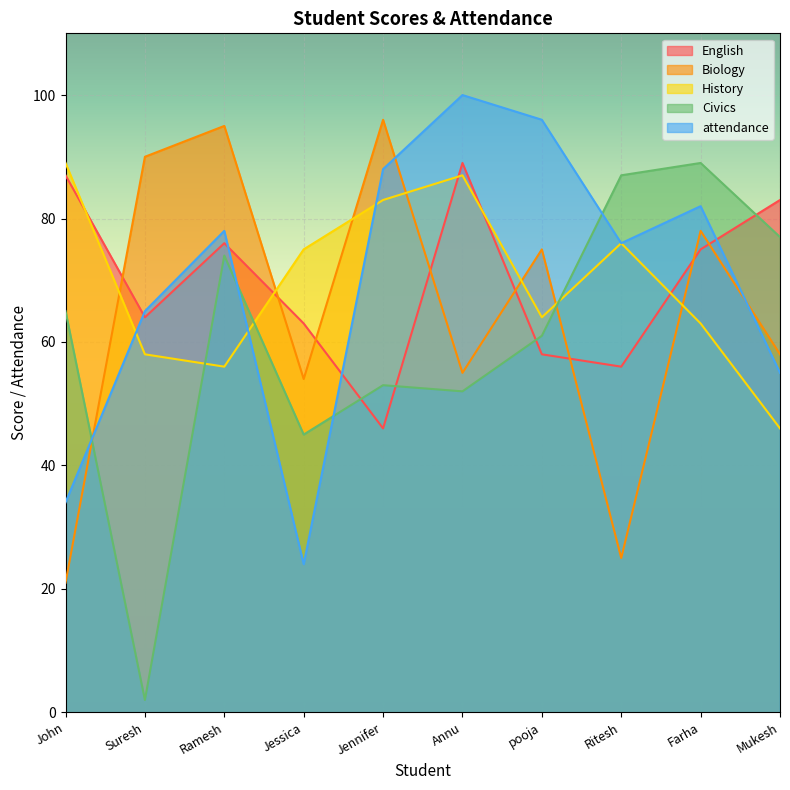

Which series has the largest total across all categories?

attendance